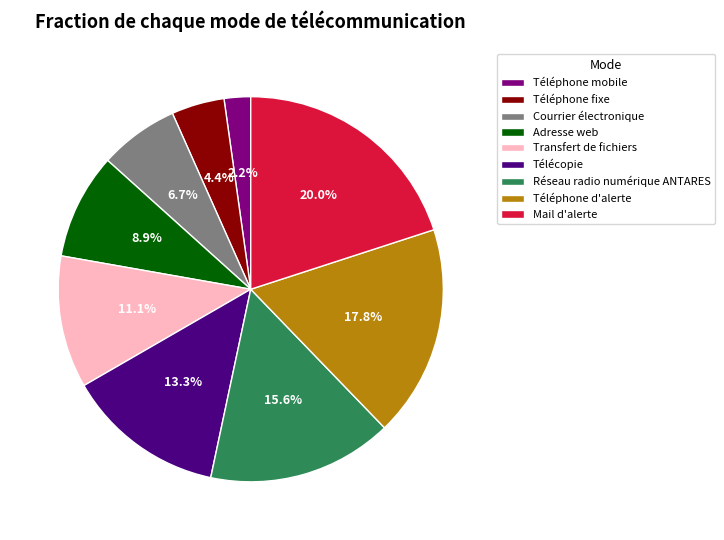

What percentage do Transfert de fichiers and Mail d'alerte together represent?

31.1%